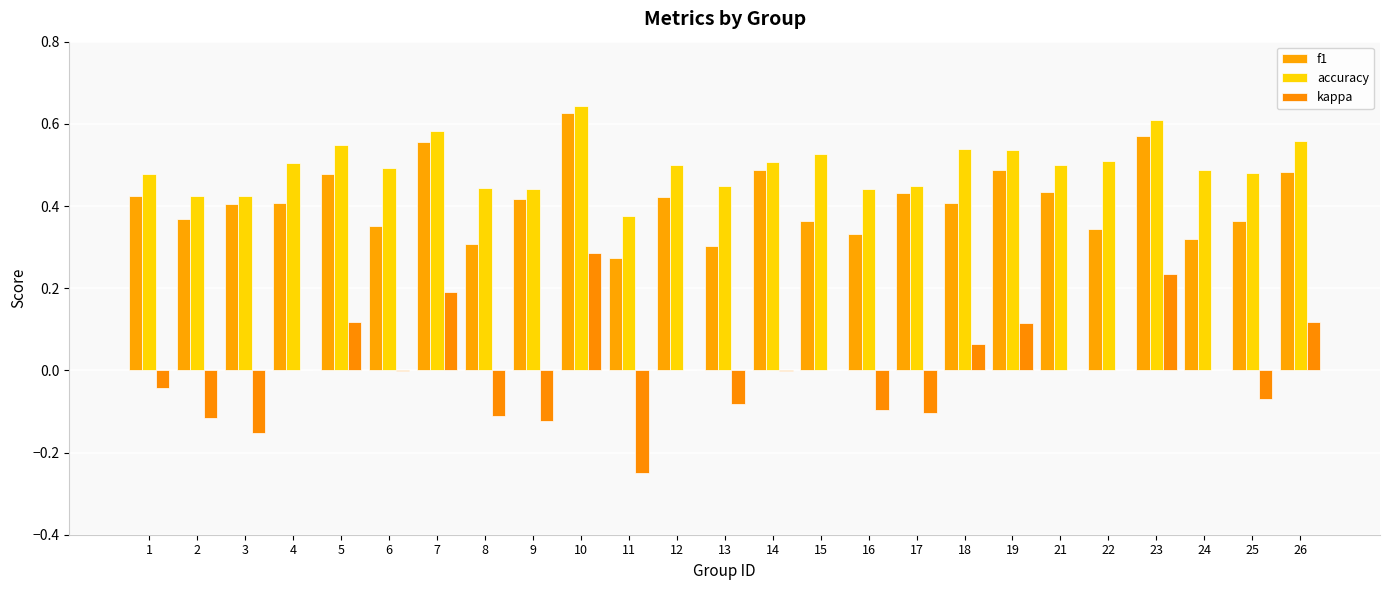

Which has a higher value, 10 or 17?

10